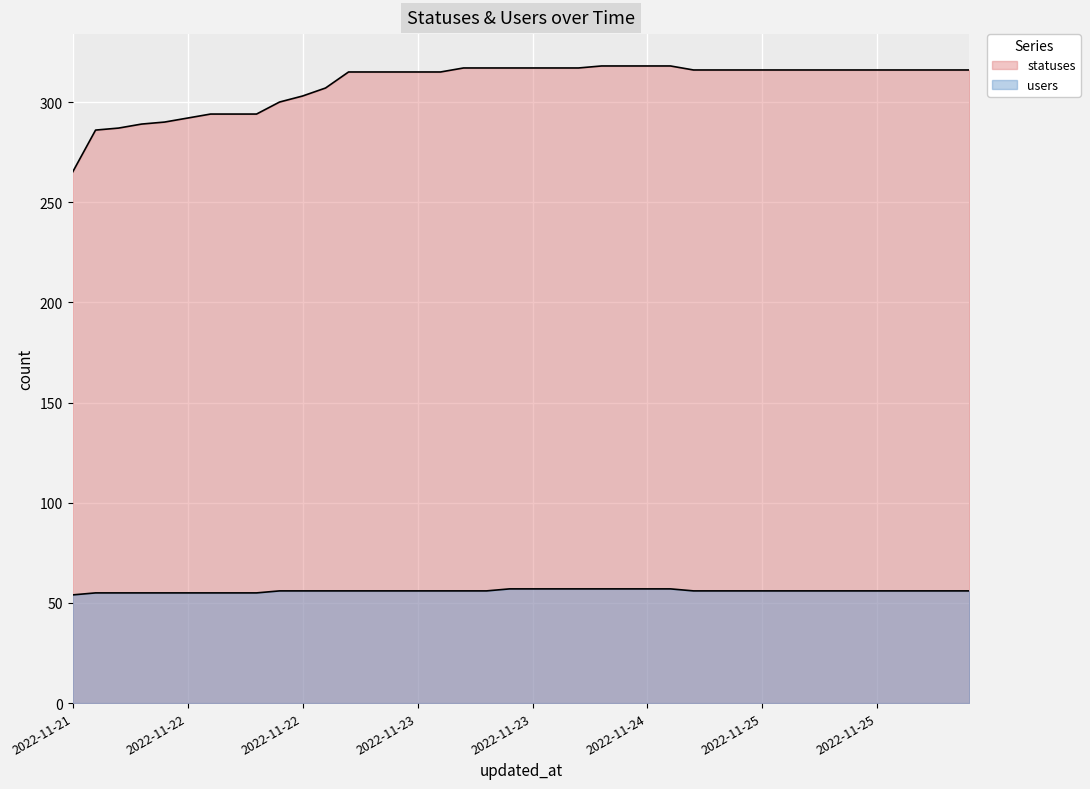

What is the average value of the users series?

56